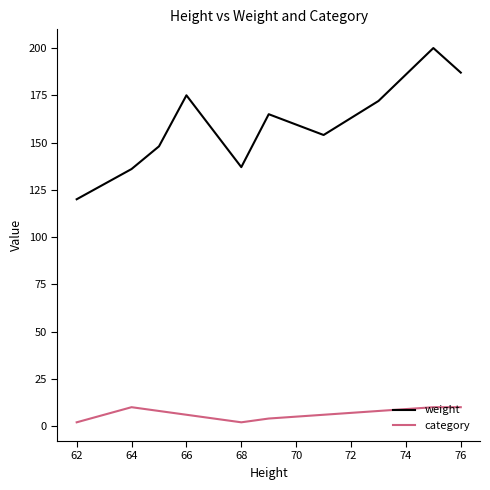

List the series in order of their peak value, lowest first.

category, weight